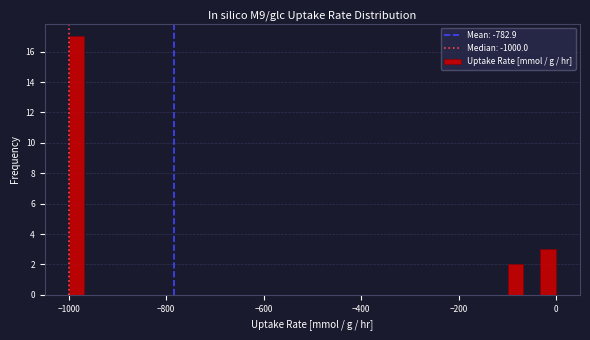

Read against the x-axis, roughly where is the centre of the tallest bar?

-980